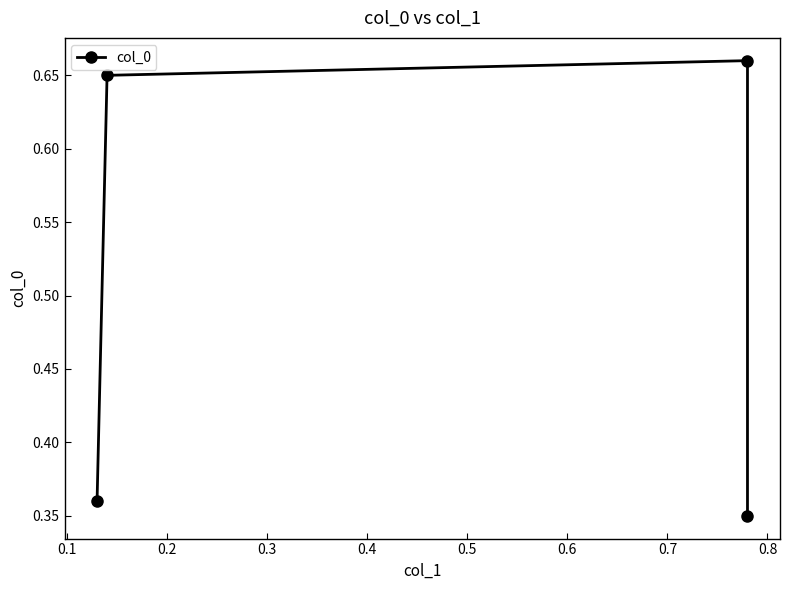

What is the value of the 2nd point from the left?

0.7